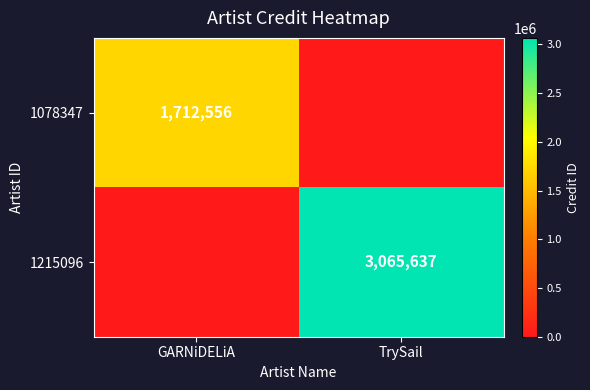

The 1078347 series shows 1712556 at GARNiDELiA. True or false?

True